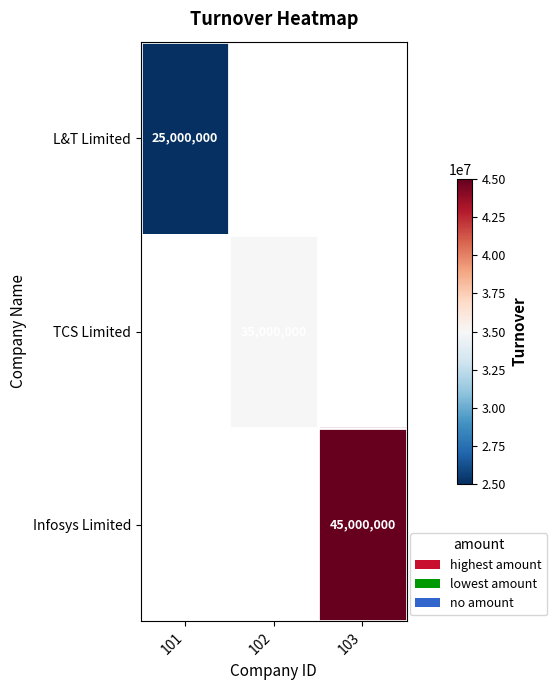

Is it true that Infosys Limited equals 45000000 at 103?

True